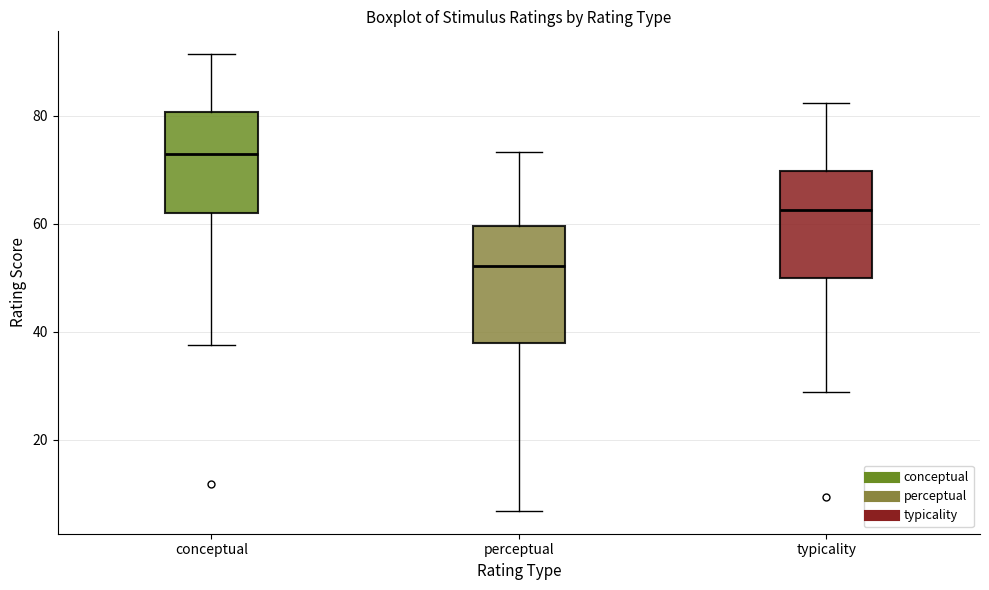

Reading left to right, read every box against the y-axis: the position of its median line, the range the box covers, and the ends of its whiskers. The values are not printed on the chart, so give them approximately, as read against the axis.

conceptual: median 72, box 62 to 80, whiskers 38 to 92
perceptual: median 52, box 38 to 60, whiskers 6 to 74
typicality: median 62, box 50 to 70, whiskers 28 to 82